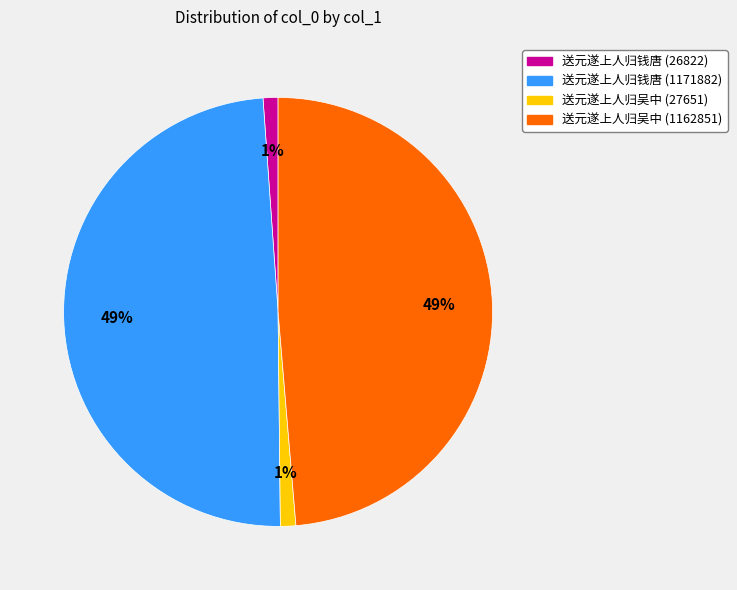

To the nearest percent, what portion does 送元遂上人归钱唐 (1171882) represent?

49%